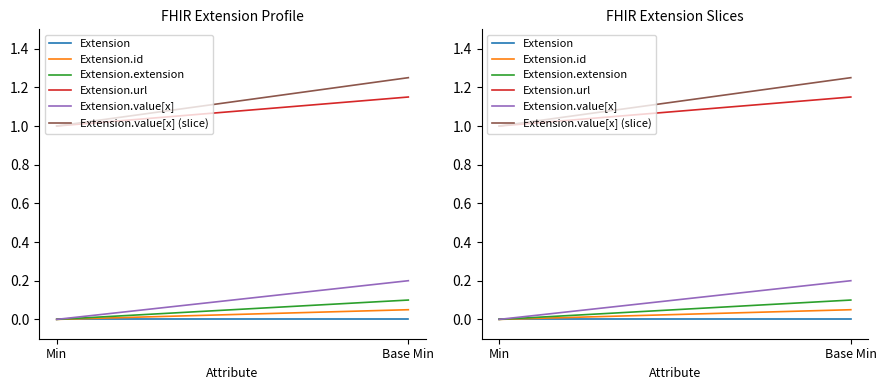

The value of Extension.url at Base Min is 1.1. True or false?

True